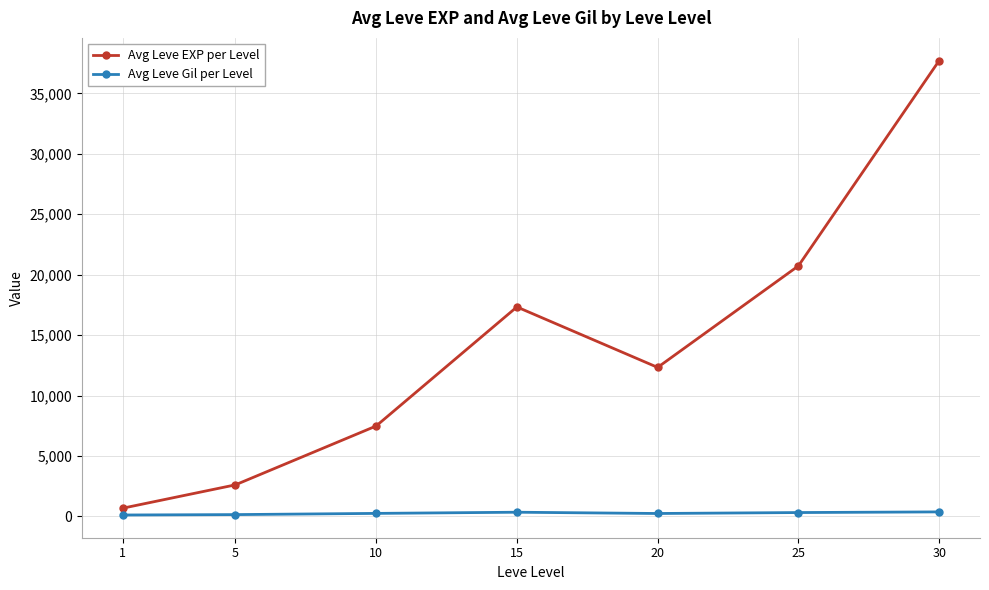

How many data points does each series have?

7